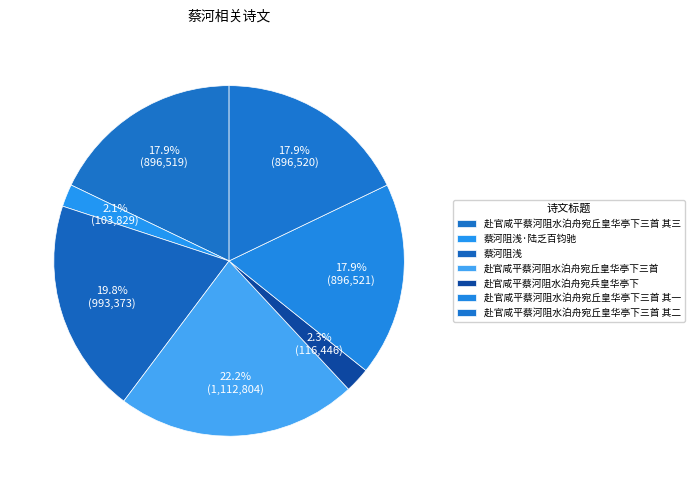

To the nearest percent, what is the difference between the 蔡河阻浅 and 赴官咸平蔡河阻水泊舟宛丘皇华亭下三首 其一 slice percentages?

2%